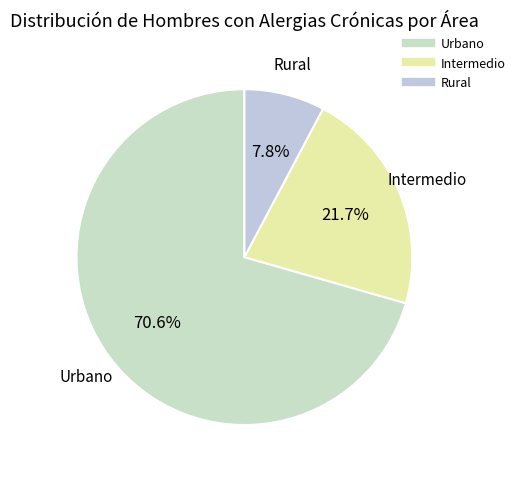

How many segments does this pie chart have?

3